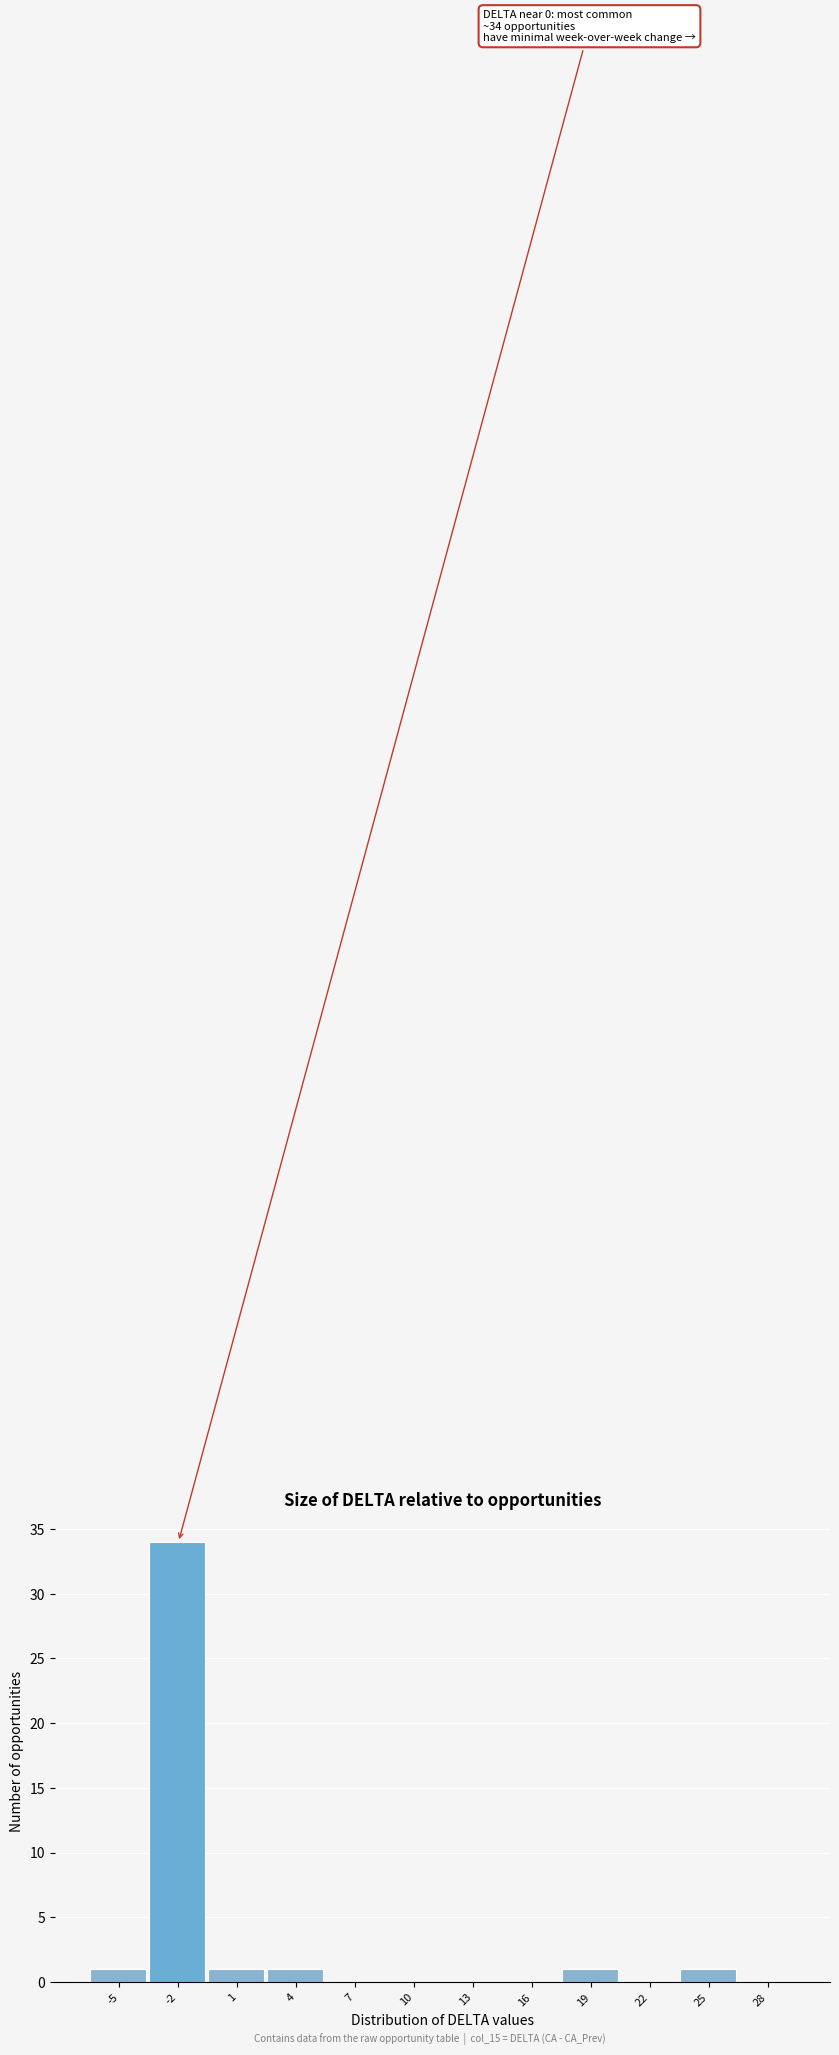

Reading right to left, transcribe all the data shown in this chart.

28=0	25=1	22=0	19=1	16=0	13=0	10=0	7=0	4=1	1=1	-2=34	-5=1